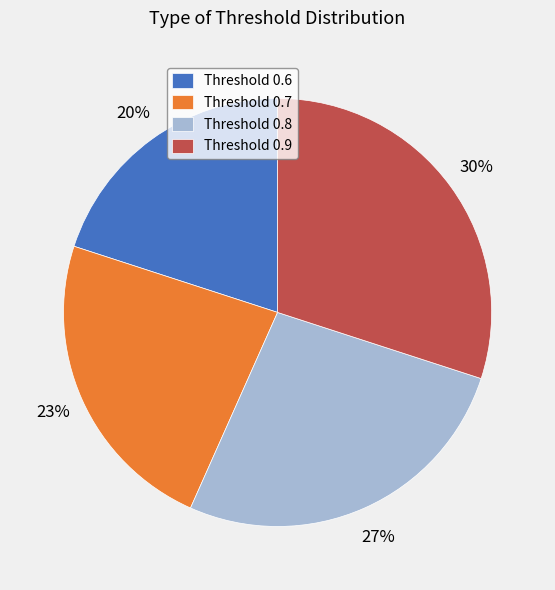

Is there any slice that represents more than half of the pie?

No